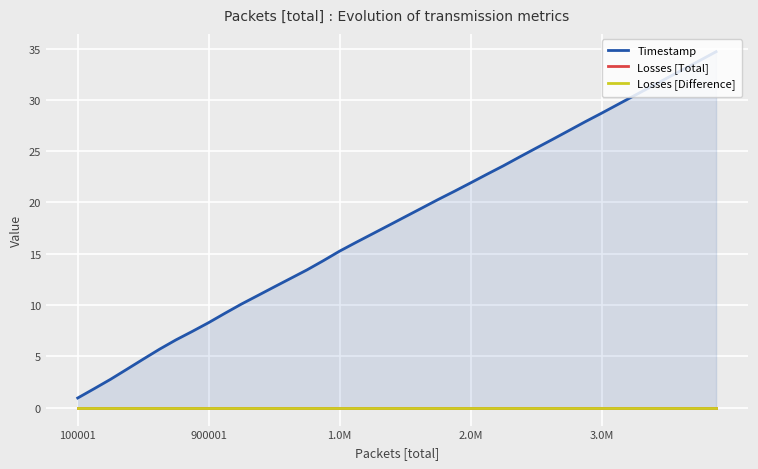

Count the number of categories in the chart.

40